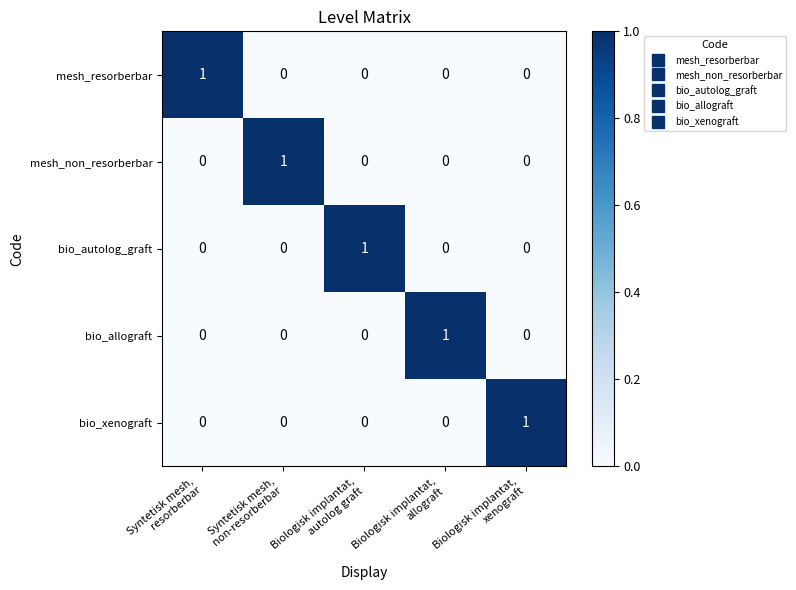

What is the total value across all series at Biologisk implantat,
xenograft?

1